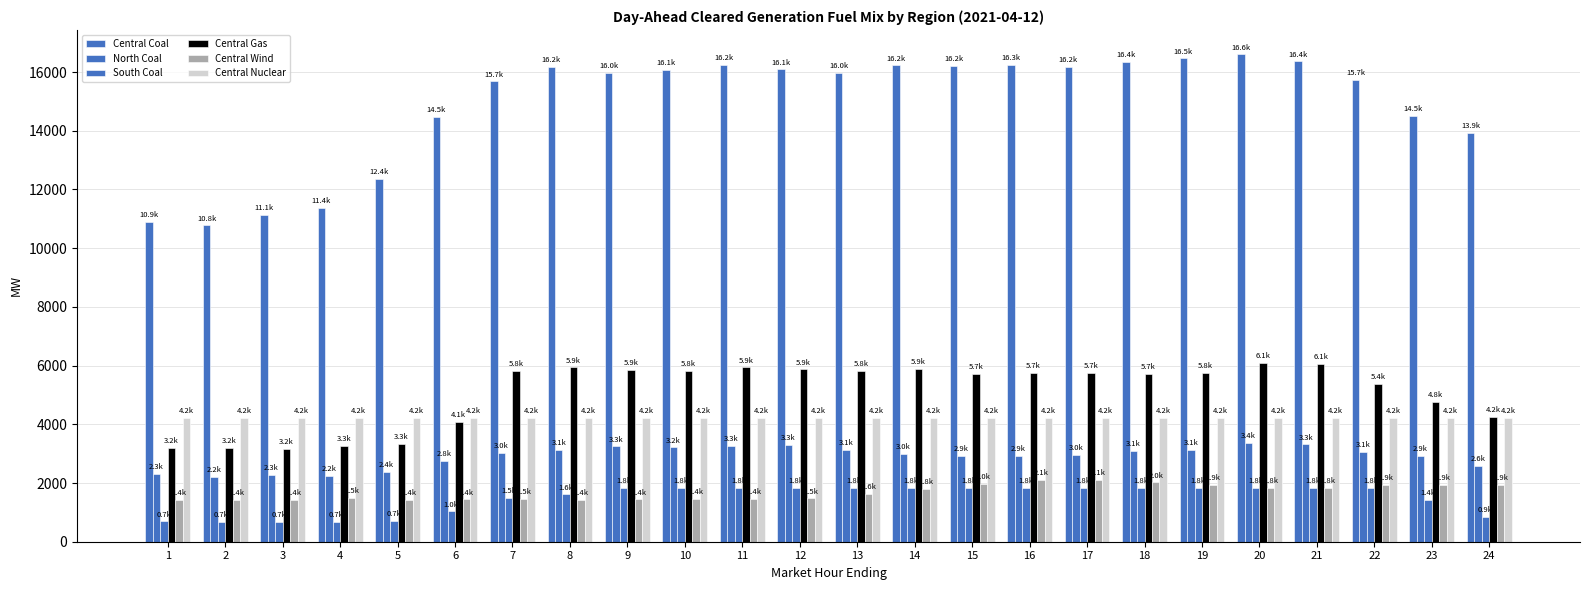

How many series are shown in this chart?

6